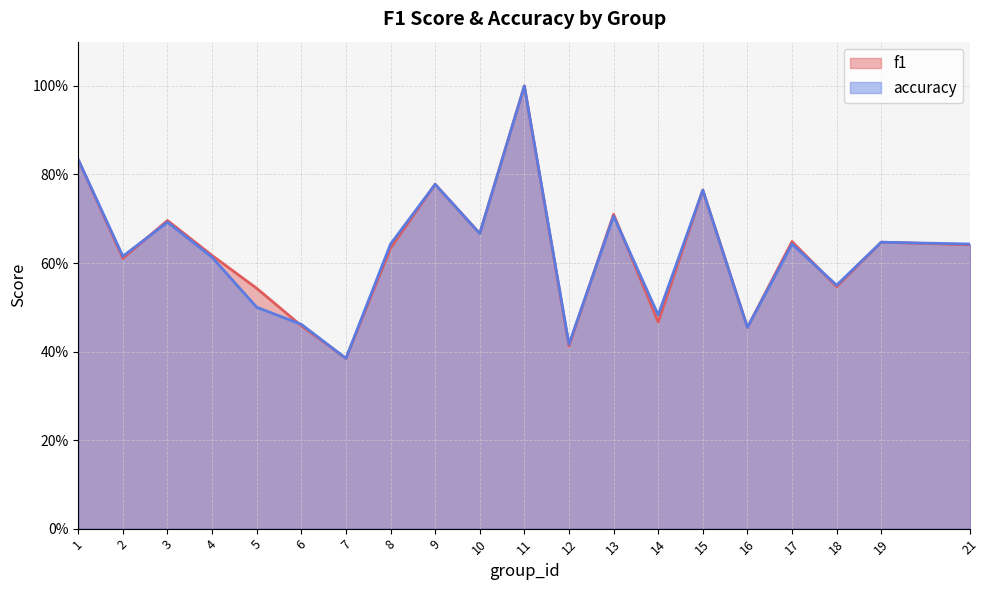

What is the difference between the second highest and minimum values in the accuracy series?

0.4